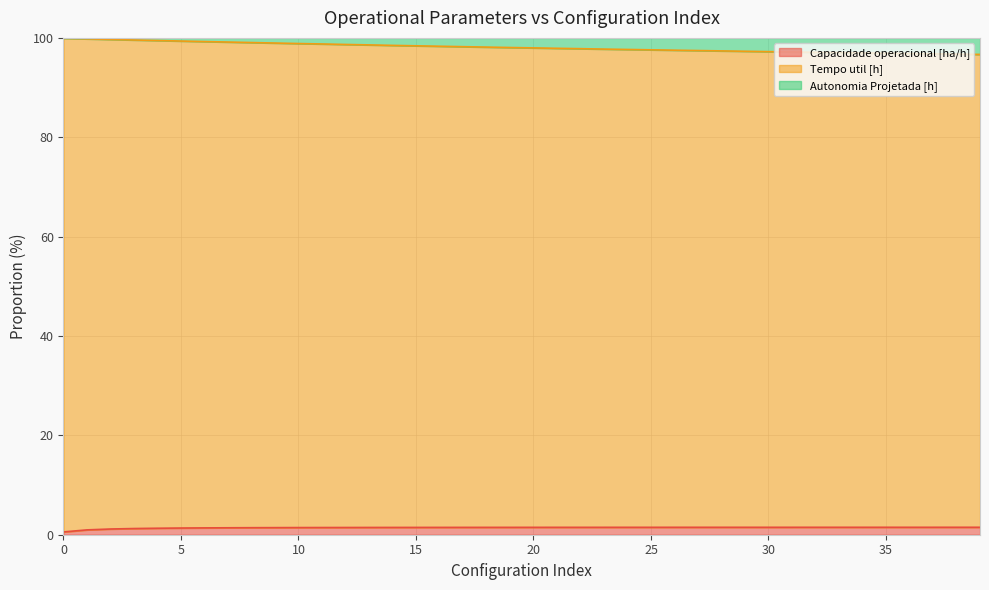

What is the sum of all Capacidade operacional [ha/h] values?

56.7